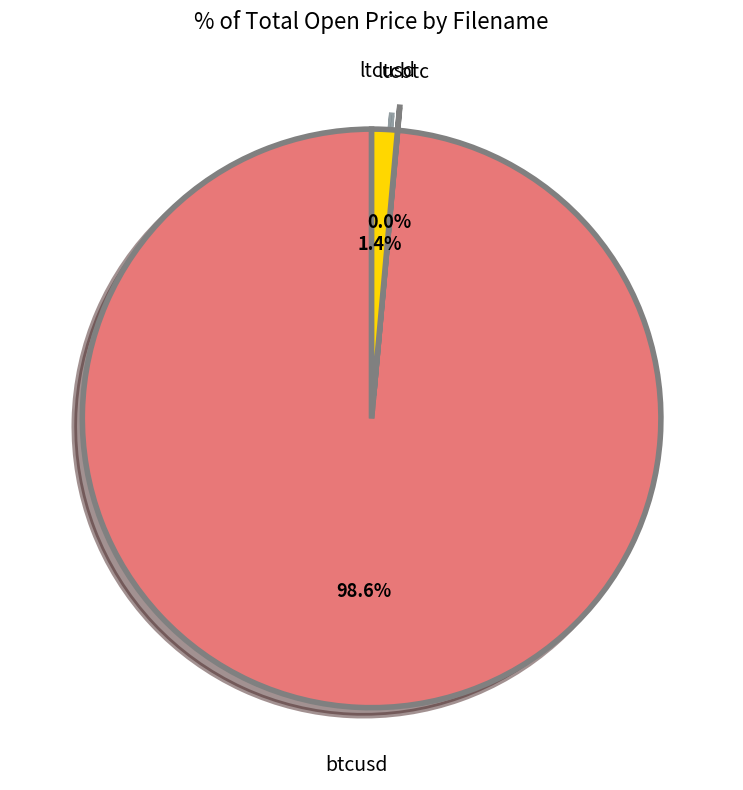

Is there a majority slice in this chart?

Yes